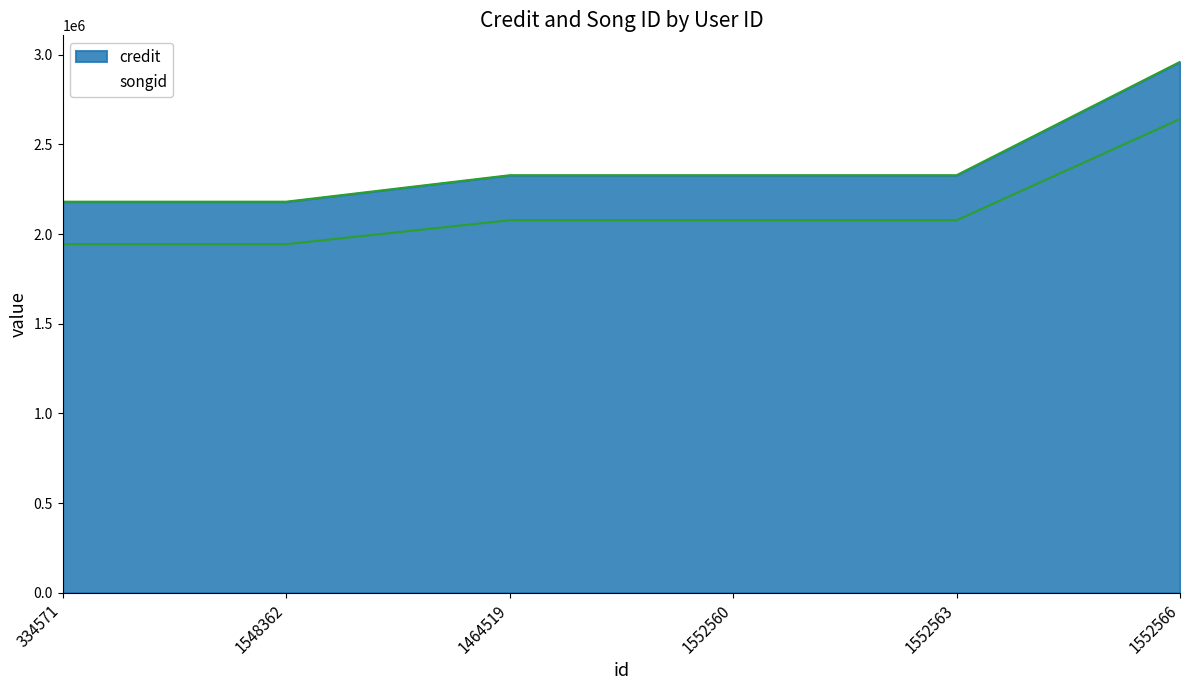

What is the highest value of the songid series?

2642132